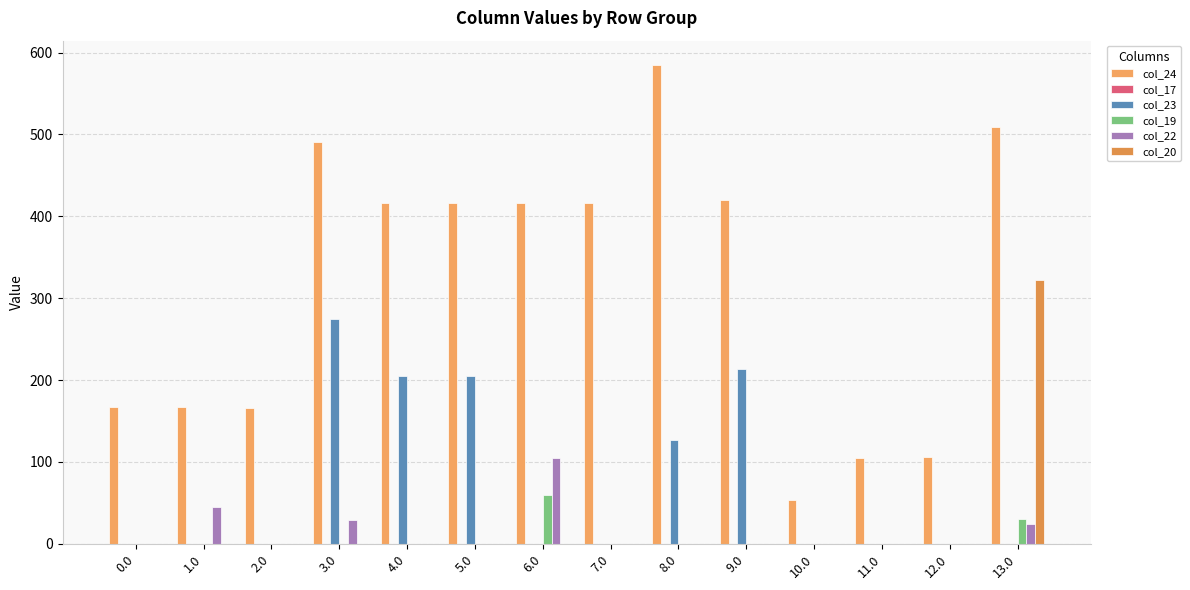

How many groups of bars are there?

14